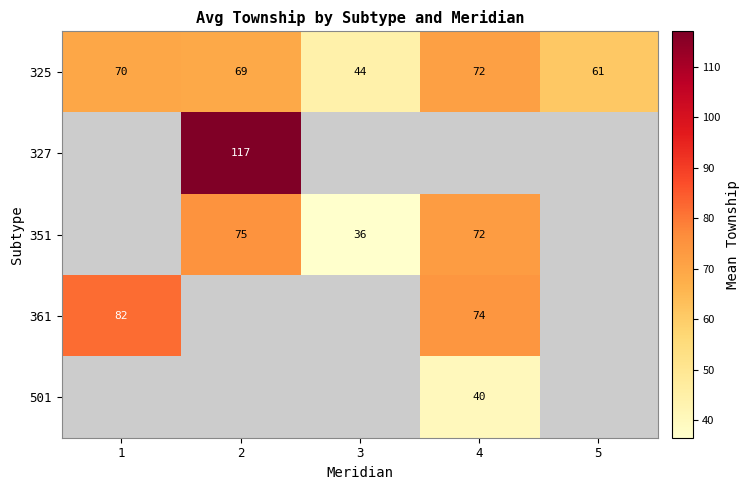

Count the number of data series in this chart.

5